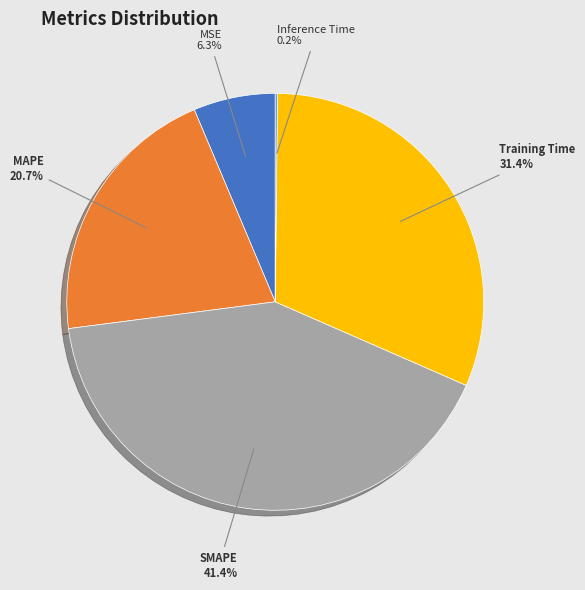

To the nearest percent, what is the difference between the largest and smallest slice percentages?

41%